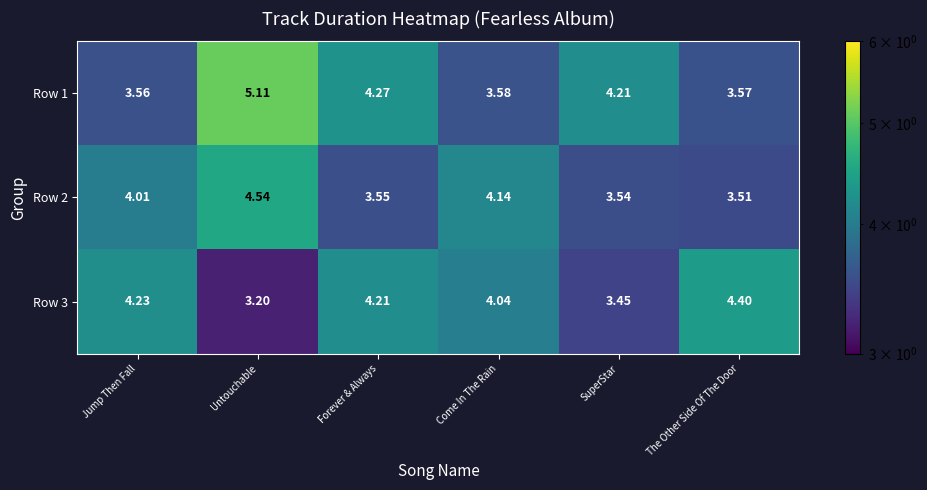

At SuperStar, list the series in order from smallest to largest.

Row 3, Row 2, Row 1